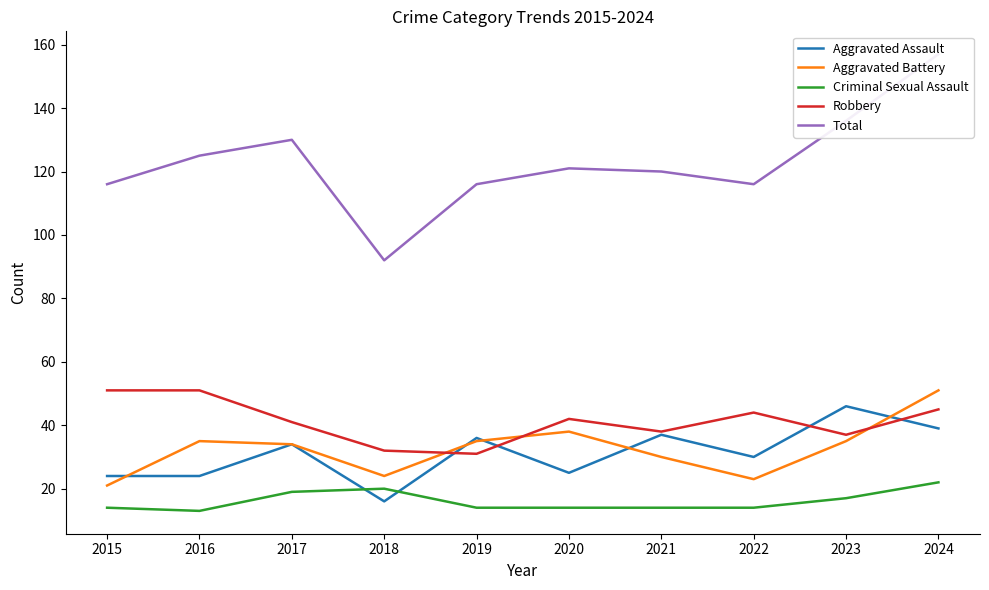

What is the total value across all series at 2019?

232